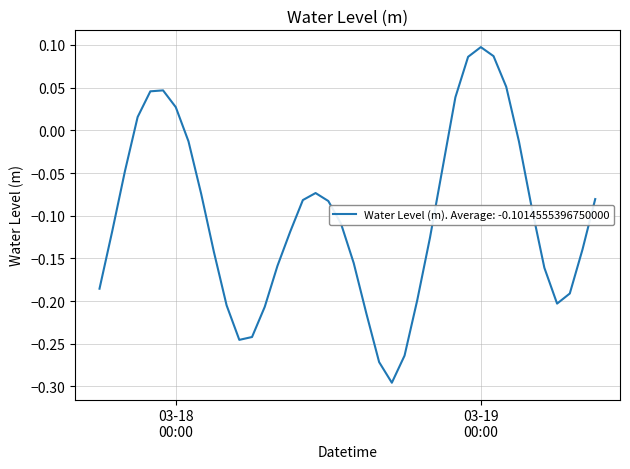

How many lines are shown in the chart?

1